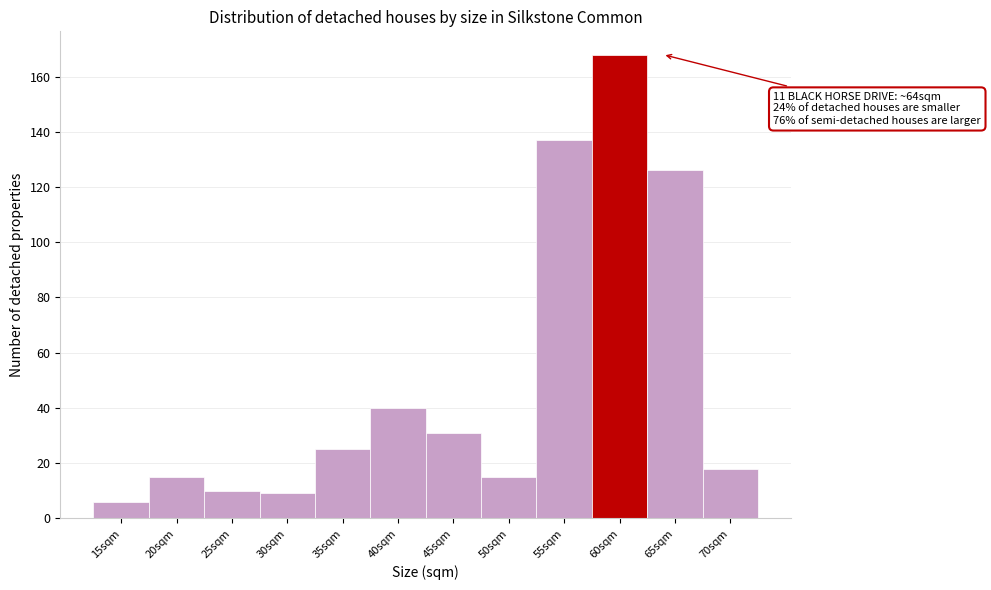

Reading left to right, transcribe all the data shown in this chart.

15sqm=6	20sqm=15	25sqm=10	30sqm=9	35sqm=25	40sqm=40	45sqm=31	50sqm=15	55sqm=137	60sqm=168	65sqm=126	70sqm=18